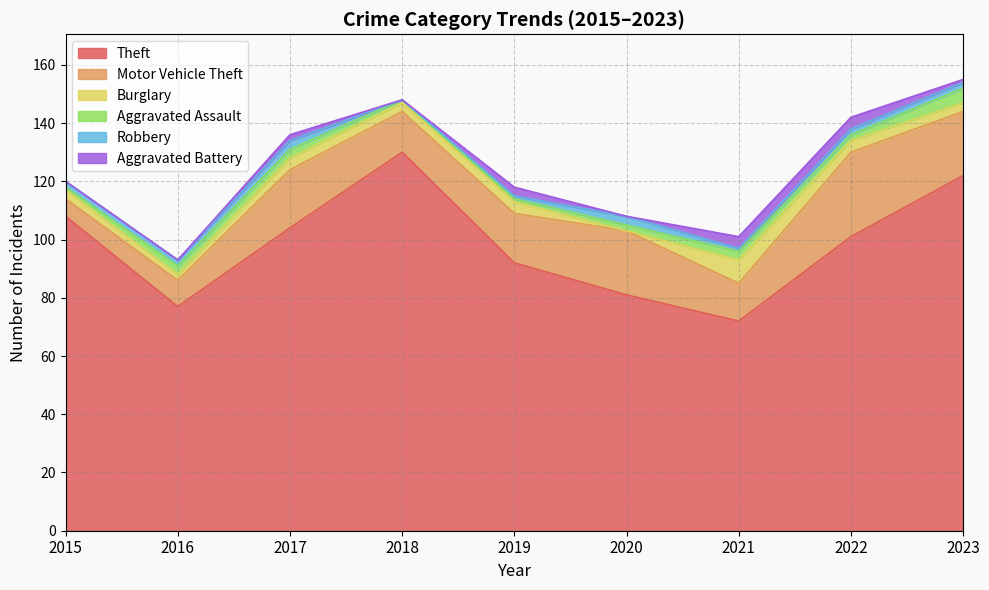

What is the difference between the maximum and second lowest values in the Robbery series?

2